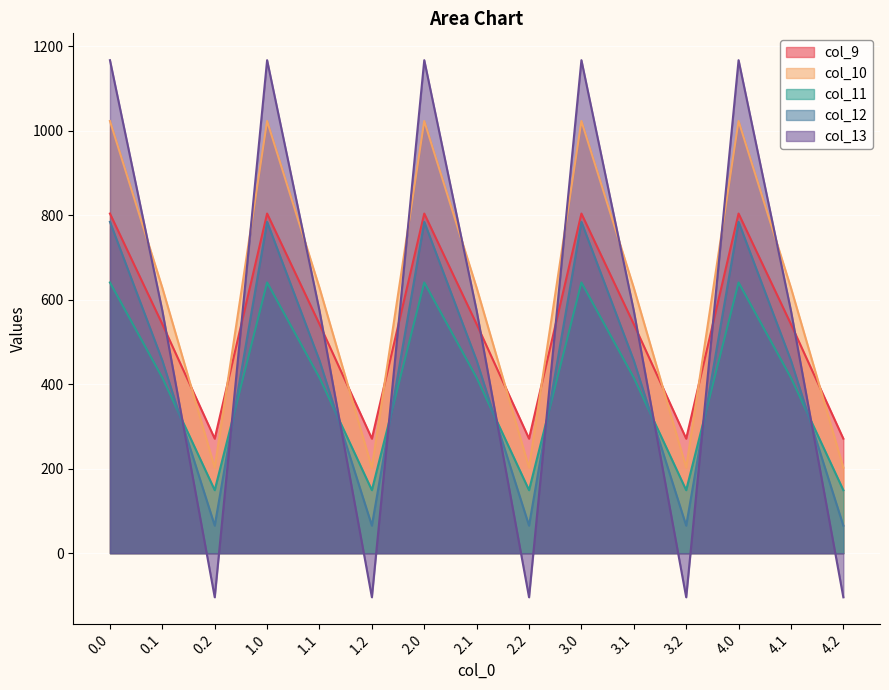

How many interior local peaks does the col_9 series have?

4